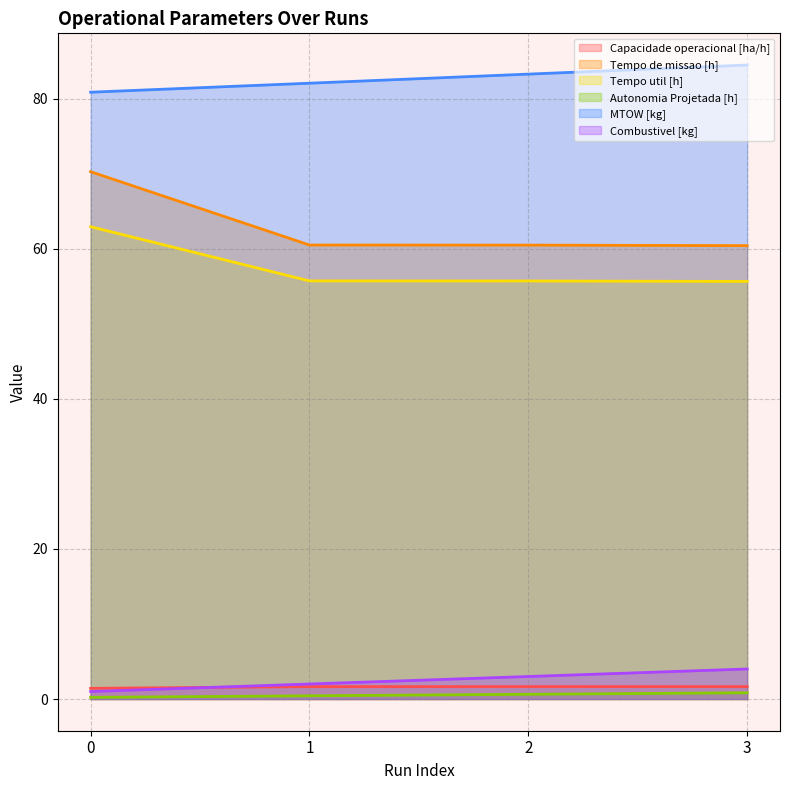

True or false: Capacidade operacional [ha/h] has a value of 1.4 at 0.

True